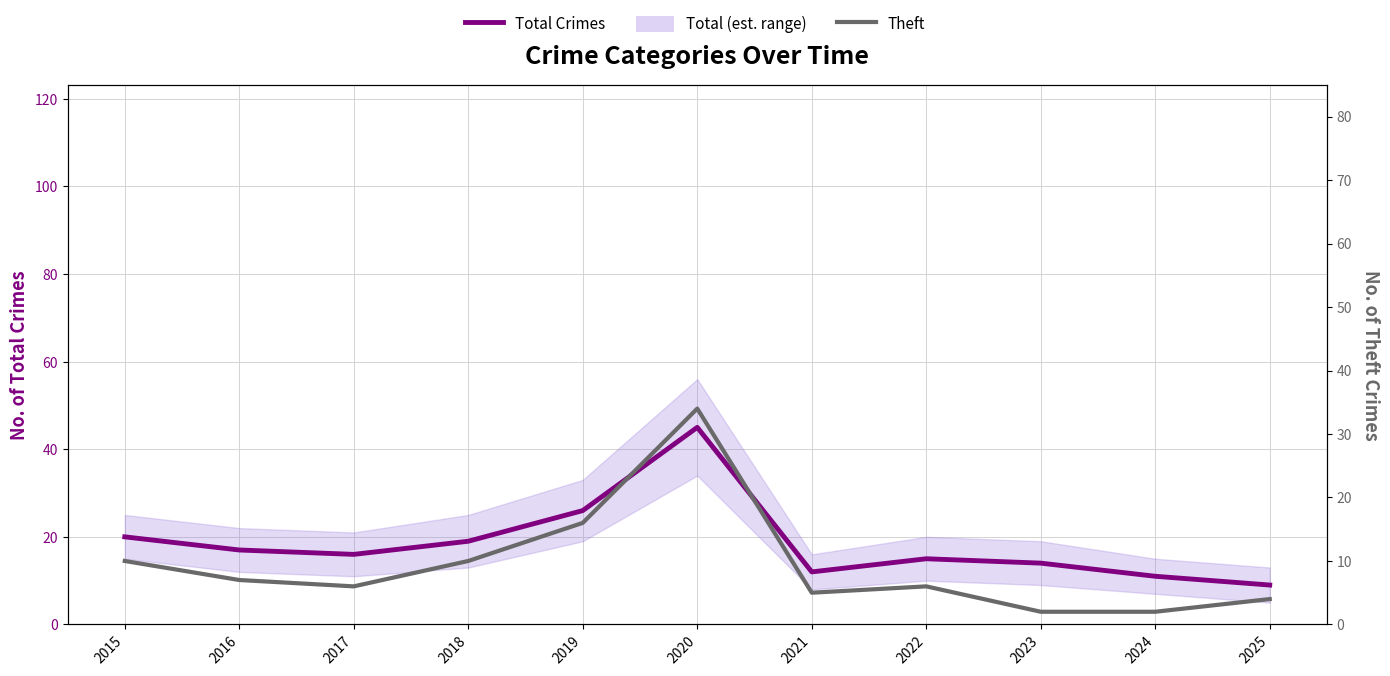

What is the difference between the maximum and minimum values in the Theft series?

32